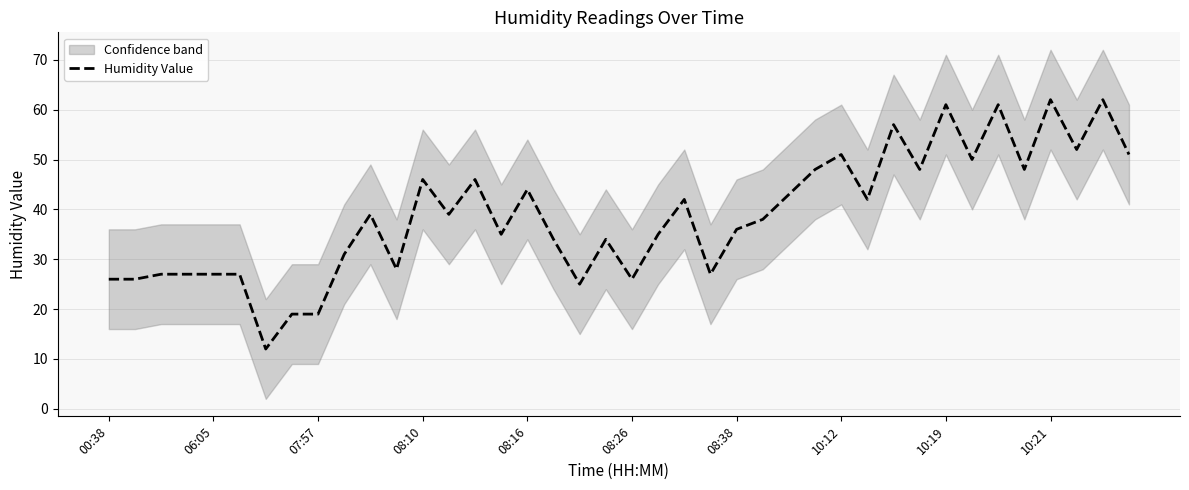

What is the difference between the maximum and minimum values?

50